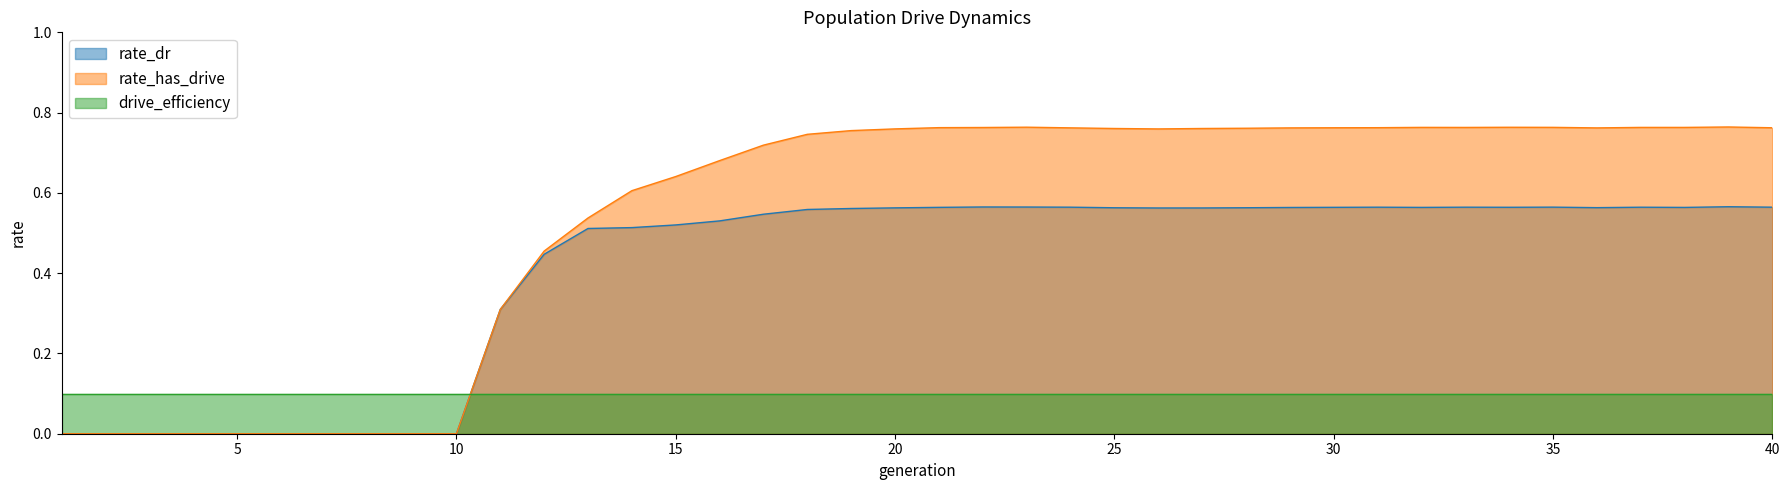

What are all the series names shown in the legend?

rate_dr, rate_has_drive, drive_efficiency